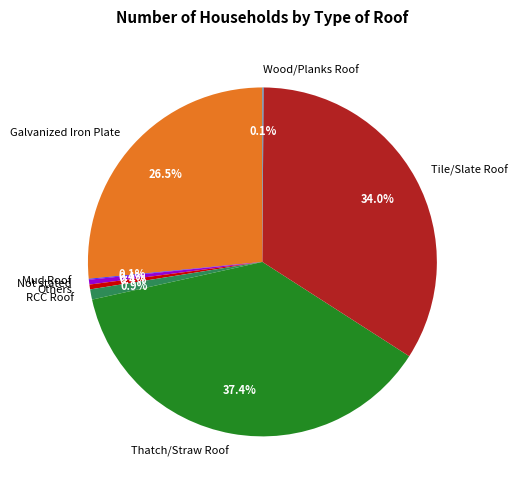

What portion of the pie excludes RCC Roof?

99.1%